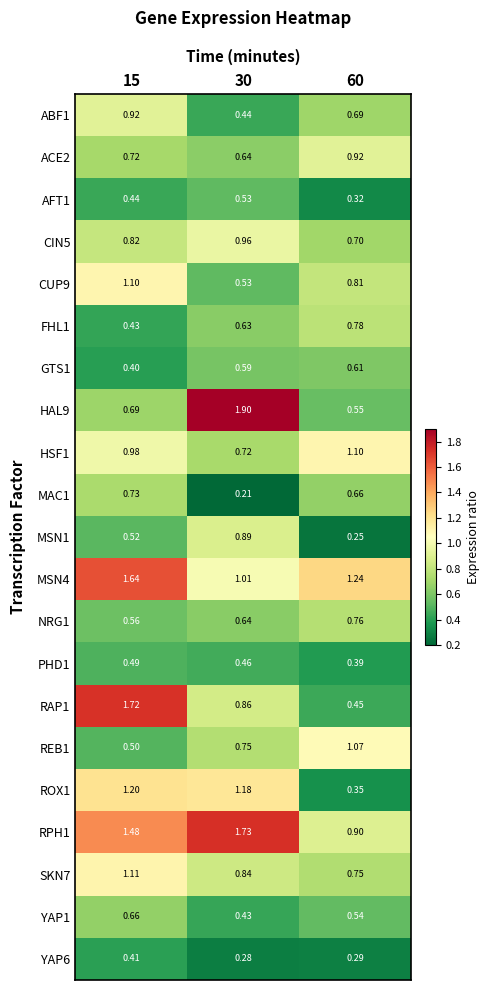

At how many categories does at least one series exceed 1?

3